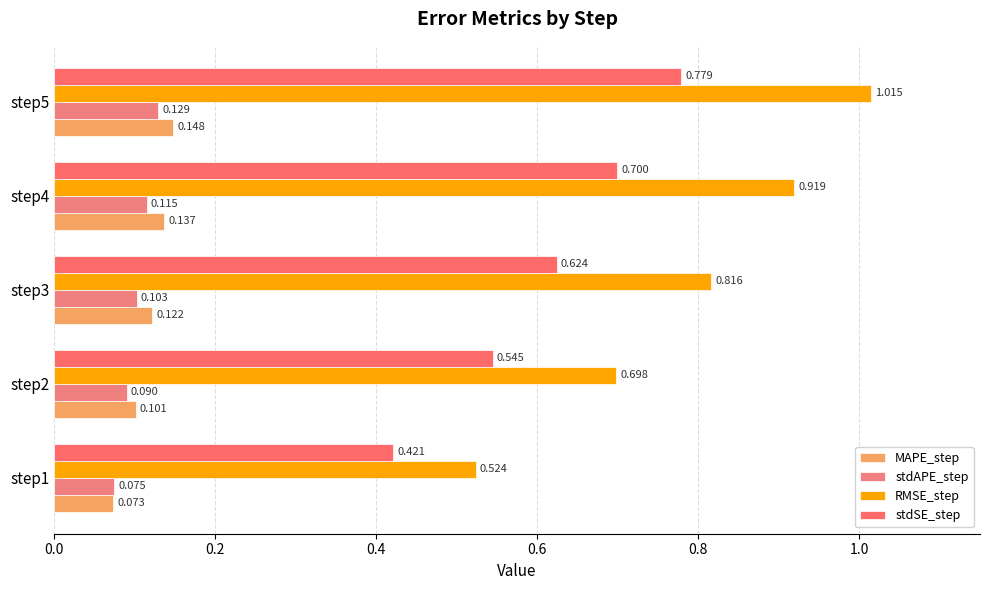

How many distinct data groups are displayed?

4